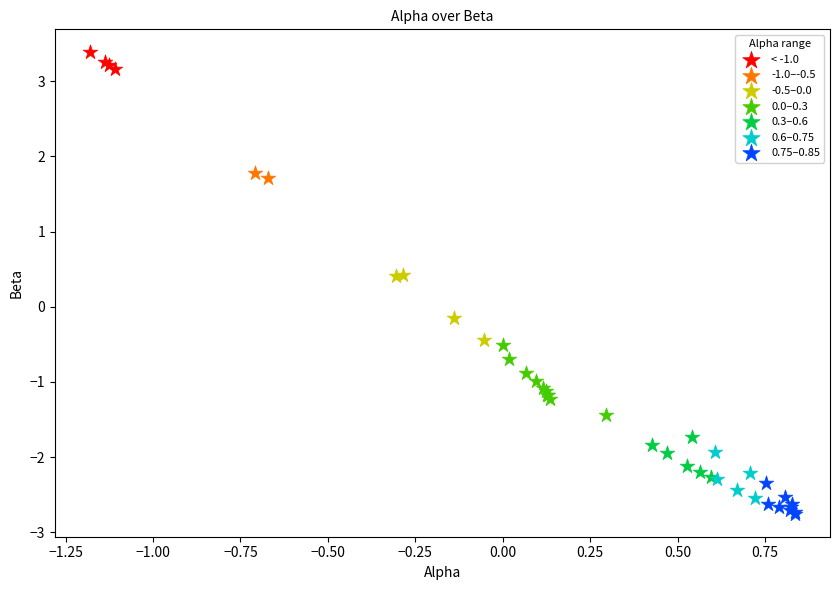

Which series reaches the maximum Y coordinate?

< -1.0